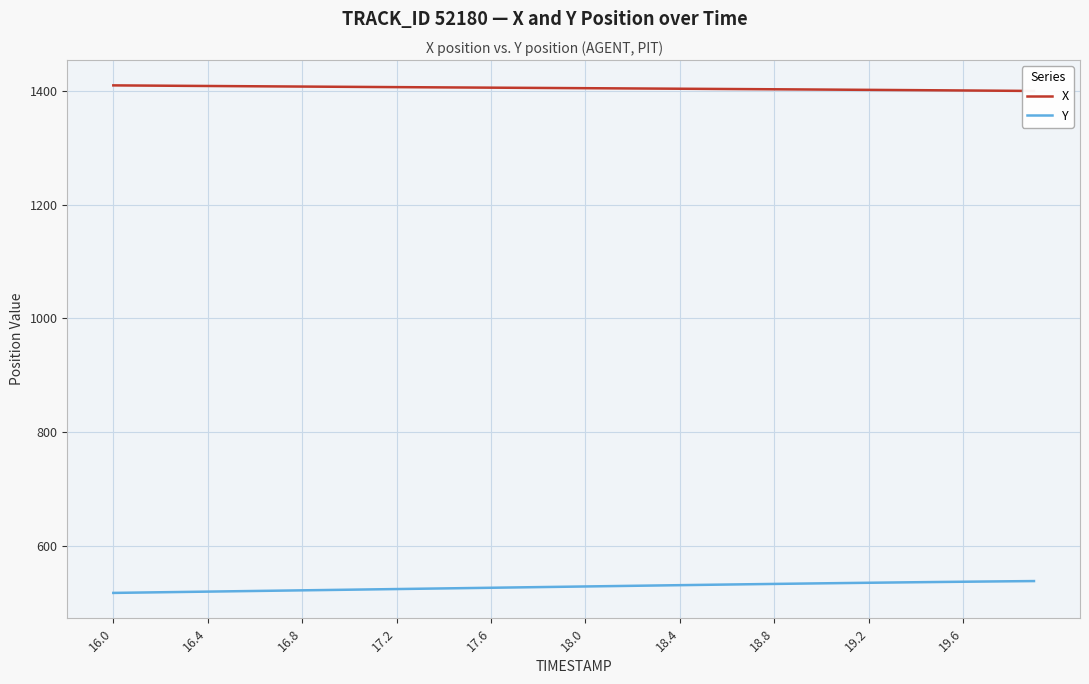

Which series has the largest range (max minus min)?

Y